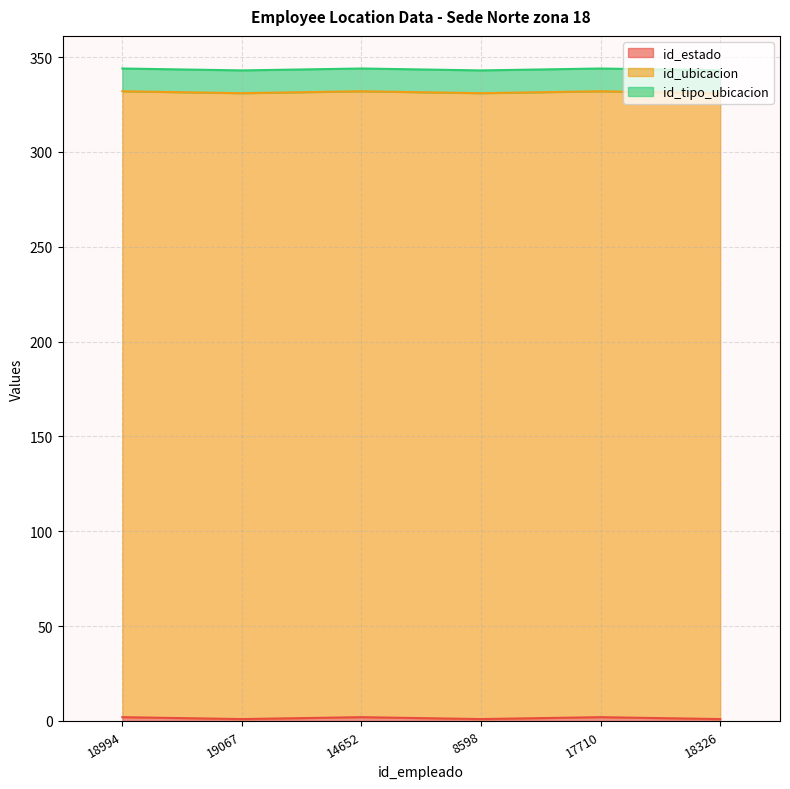

Is it true that id_tipo_ubicacion equals 12 at 19067?

True